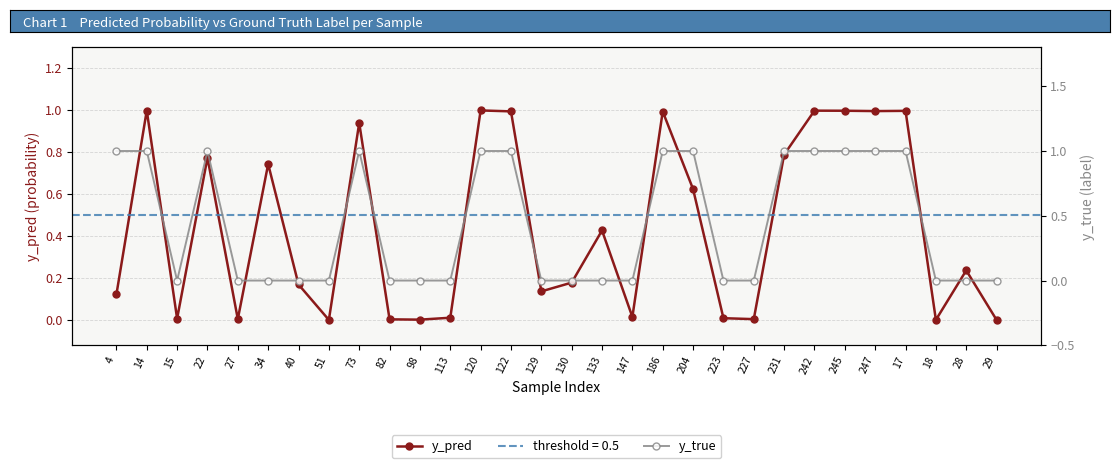

How many lines are shown in the chart?

2